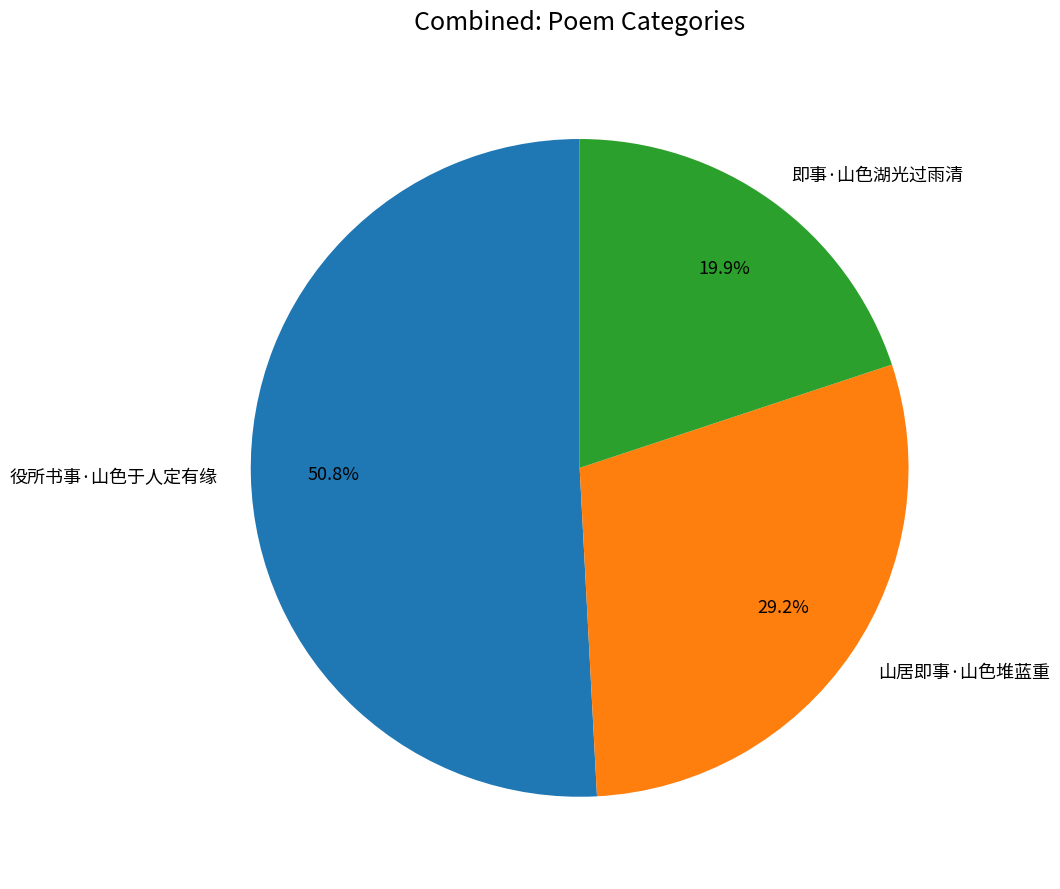

Count the number of slices in the pie.

3